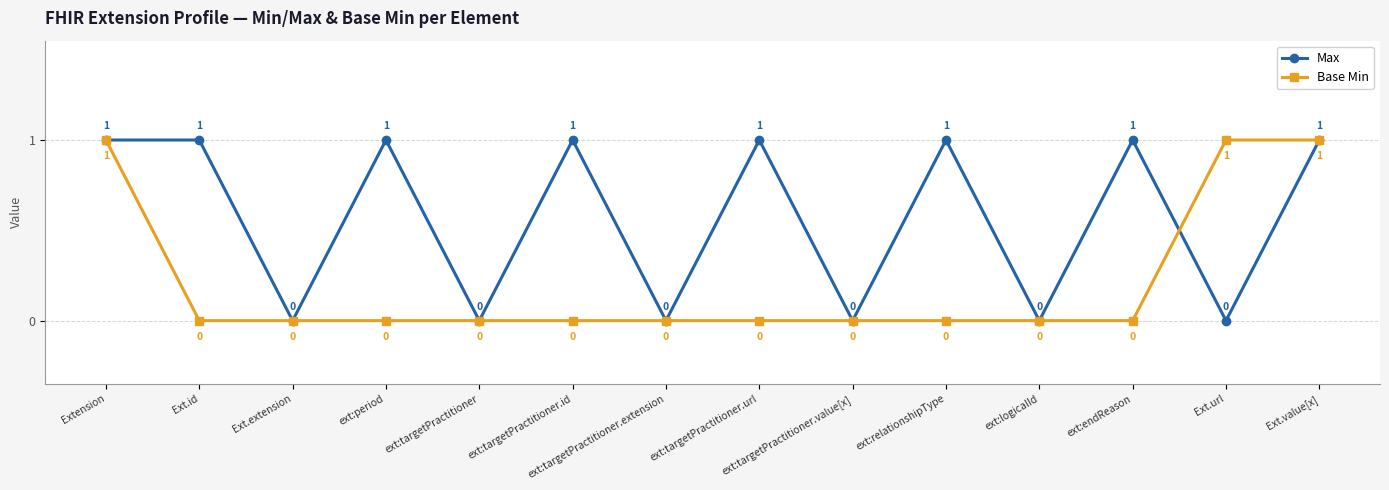

Reading left to right, extract all data points from this chart.

Max: 1	1	0	1	0	1	0	1	0	1	0	1	0	1
Base Min: 1	0	0	0	0	0	0	0	0	0	0	0	1	1